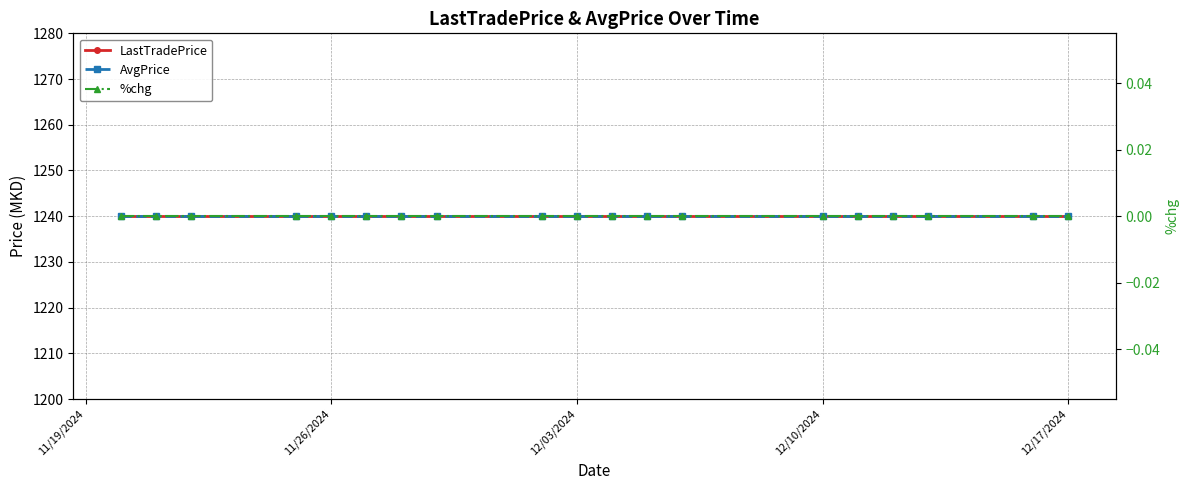

True or false: %chg and AvgPrice intersect in this chart.

False